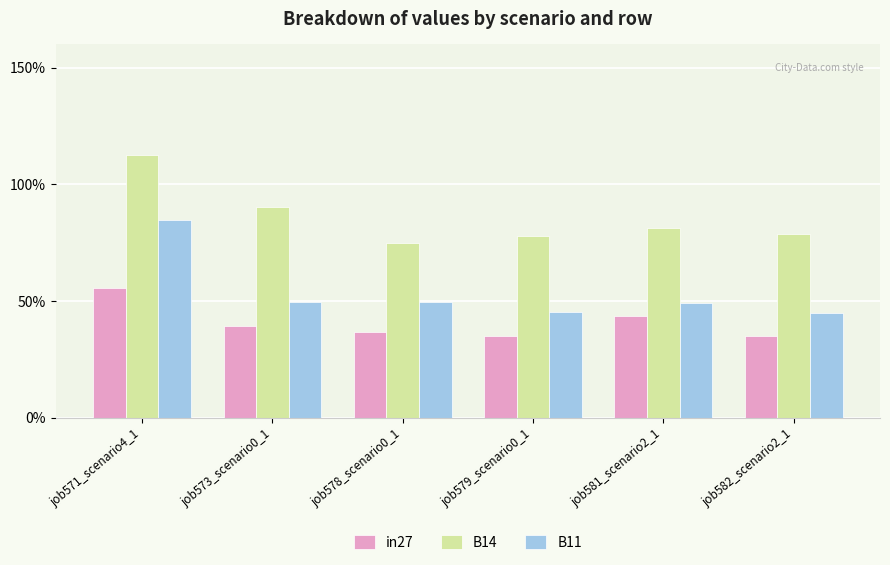

Reading left to right, extract all data points from this chart.

in27: job571_scenario4_1=0.6	job573_scenario0_1=0.4	job578_scenario0_1=0.4	job579_scenario0_1=0.3	job581_scenario2_1=0.4	job582_scenario2_1=0.3
B14: job571_scenario4_1=1.1	job573_scenario0_1=0.9	job578_scenario0_1=0.7	job579_scenario0_1=0.8	job581_scenario2_1=0.8	job582_scenario2_1=0.8
B11: job571_scenario4_1=0.8	job573_scenario0_1=0.5	job578_scenario0_1=0.5	job579_scenario0_1=0.5	job581_scenario2_1=0.5	job582_scenario2_1=0.5